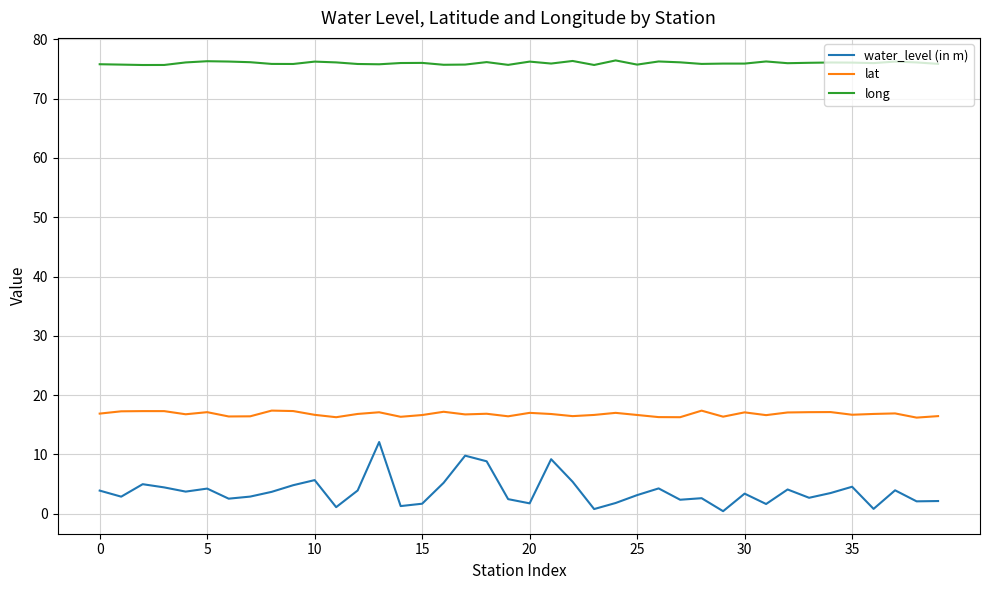

Which series has the largest total across all categories?

long